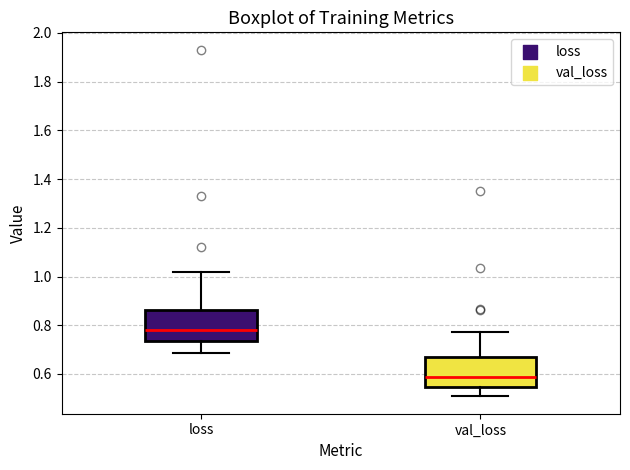

Which box has the highest median line?

loss